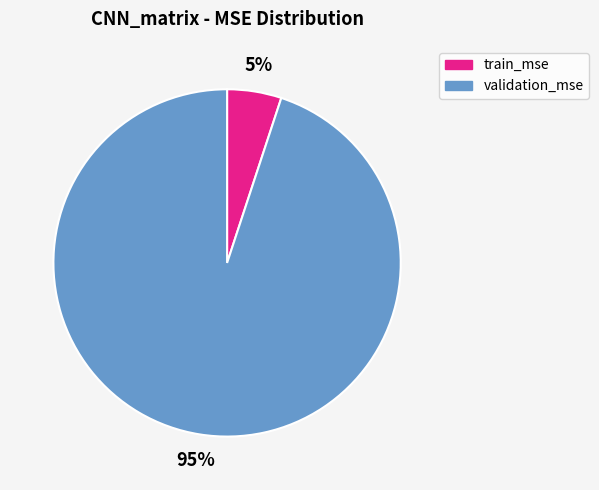

To the nearest percent, what is the difference between the validation_mse and train_mse slice percentages?

90%